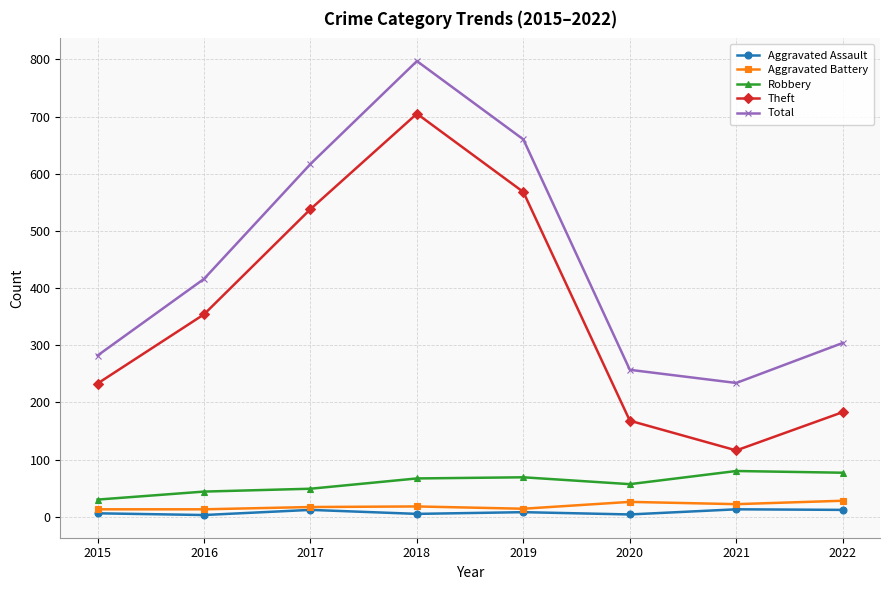

What is the value of the Aggravated Assault point at the 3rd from the left?

12